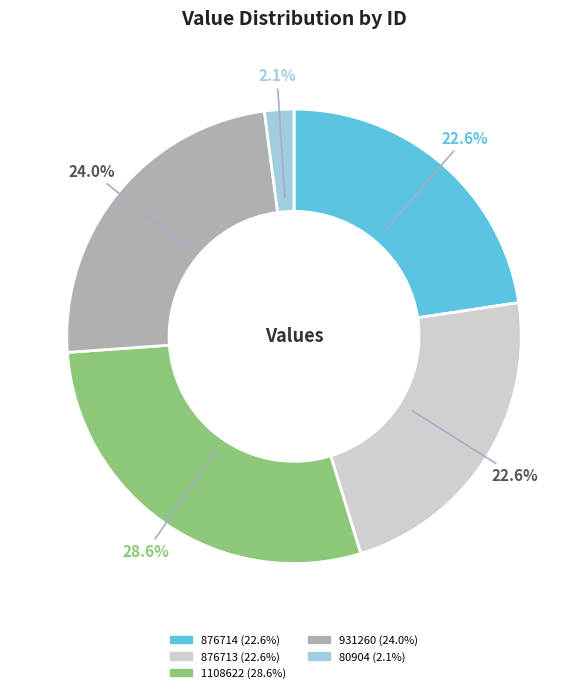

Is the sum of 1108622 and 931260 greater than half?

Yes